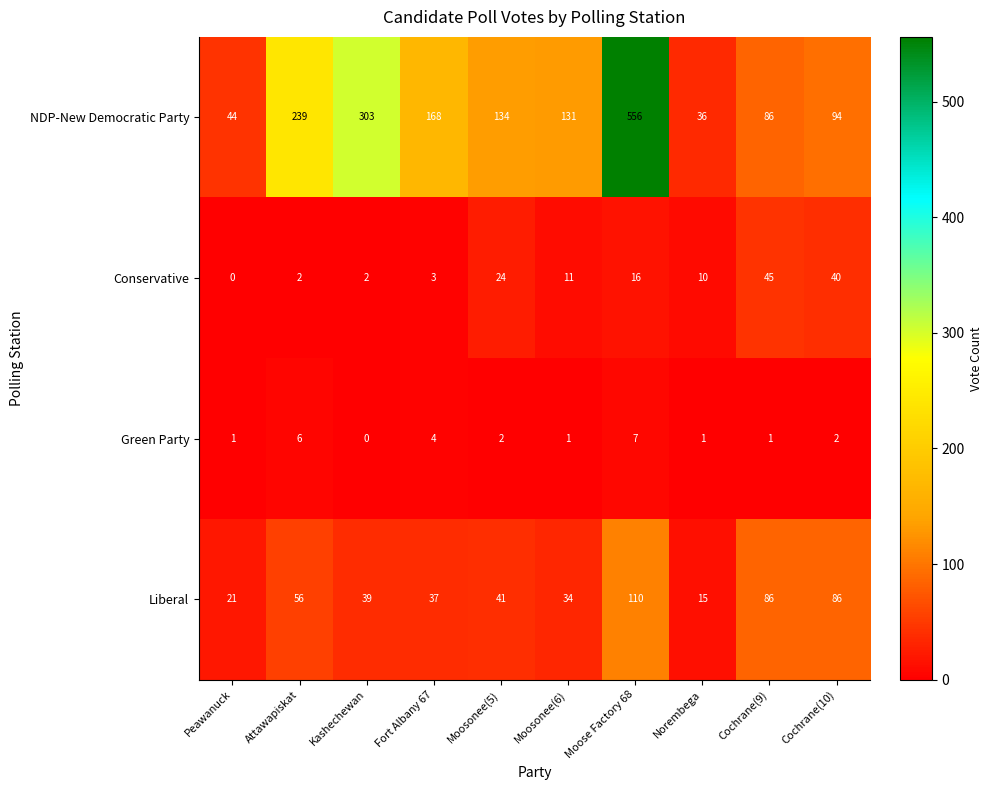

Which label corresponds to the largest value in the chart?

Moose Factory 68